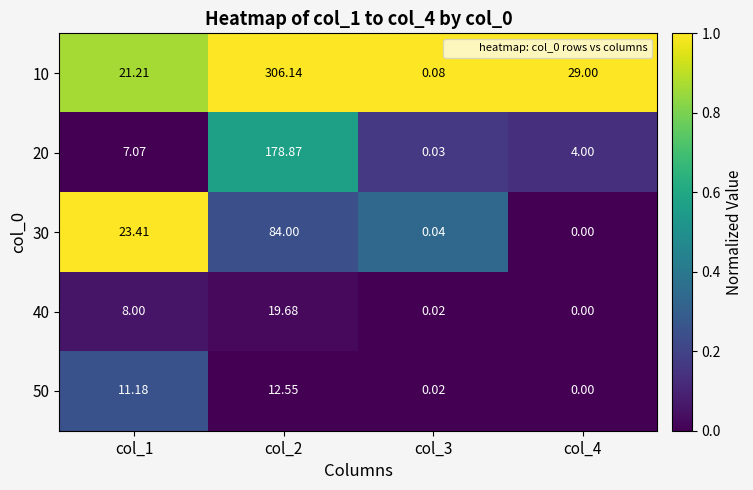

Is the value of 10 at col_2 greater than the value of 40 at col_4?

Yes